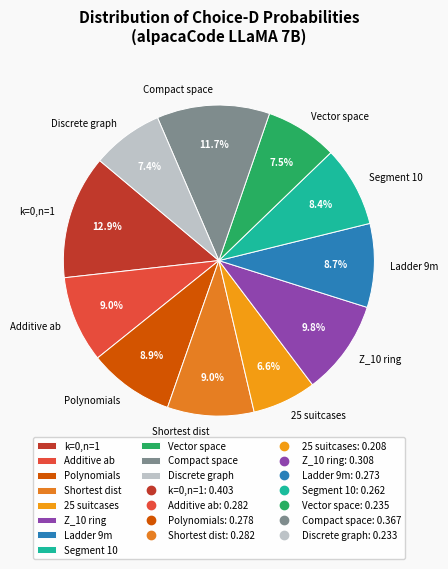

How many slices are in this pie chart?

11